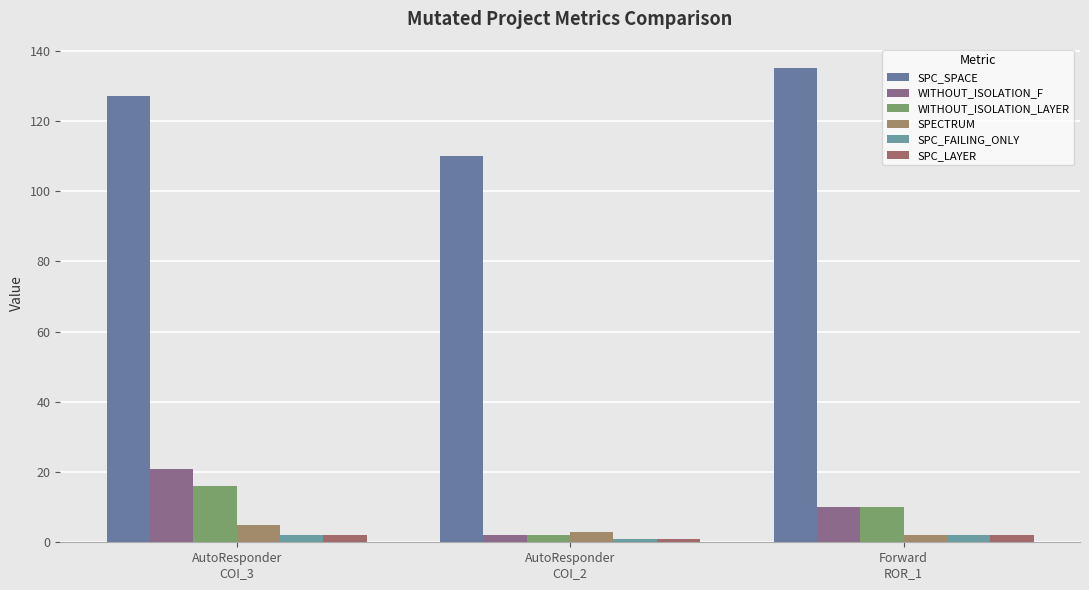

Count the SPC_FAILING_ONLY values in the range 1 to 2.

3